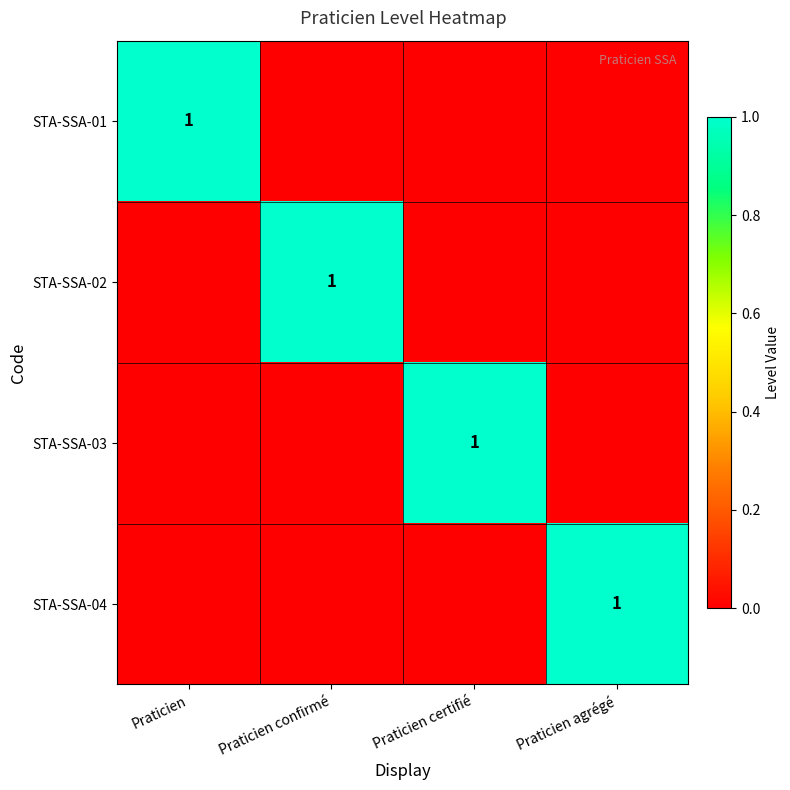

The value of STA-SSA-02 at Praticien certifié is 0. True or false?

True